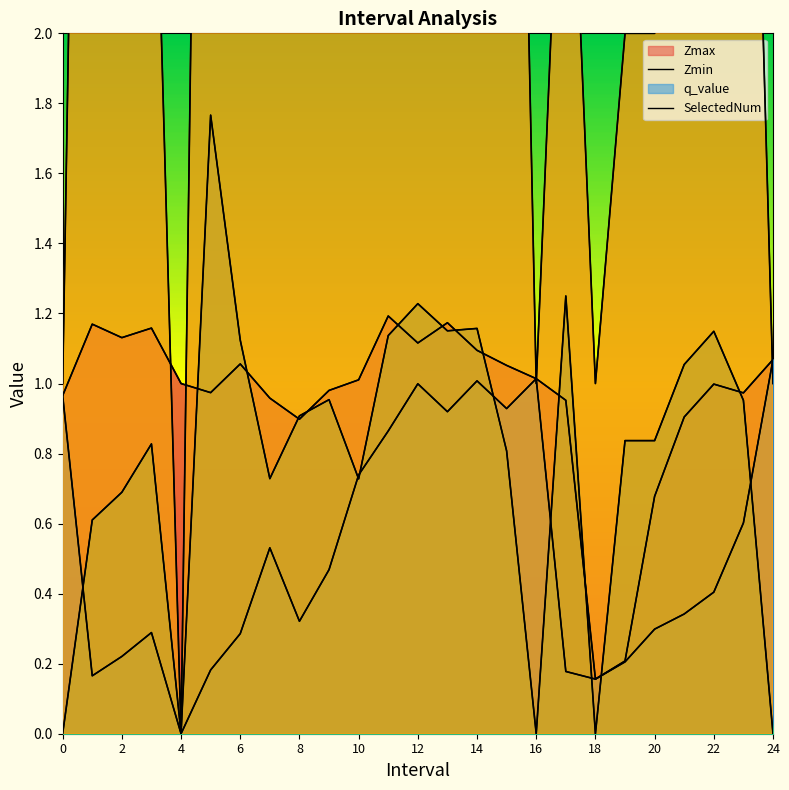

At which label does SelectedNum reach its peak?

1.0